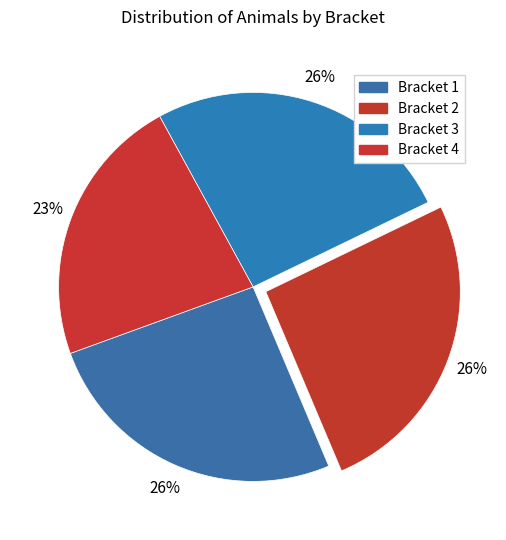

Which category has the smallest portion of the pie?

Bracket 4